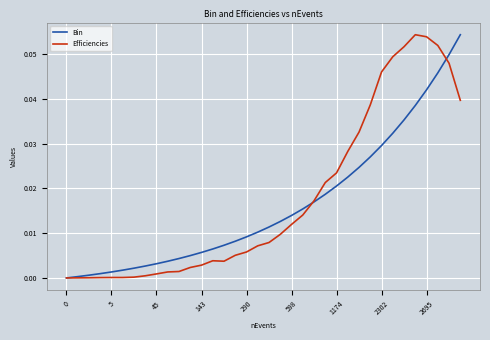

Rank the series at 290 from lowest to highest value.

Efficiencies, Bin